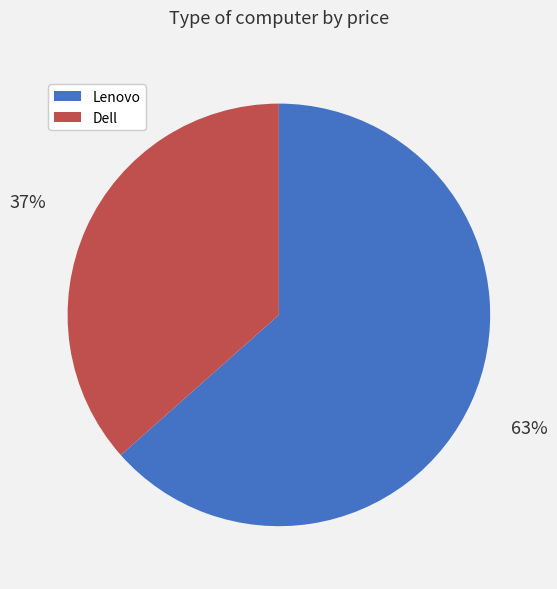

Does any single category account for the majority?

Yes